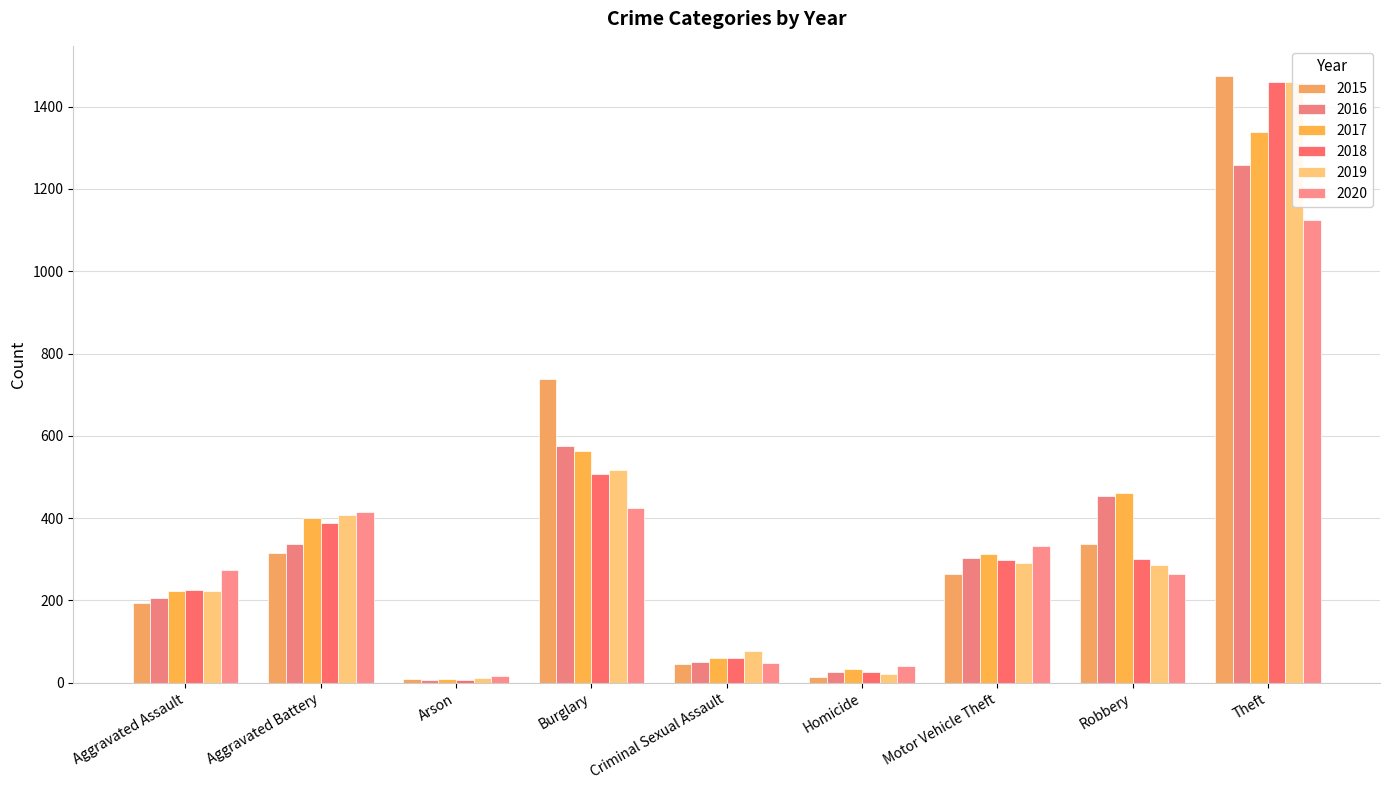

How many data points in 2017 are less than 312?

4